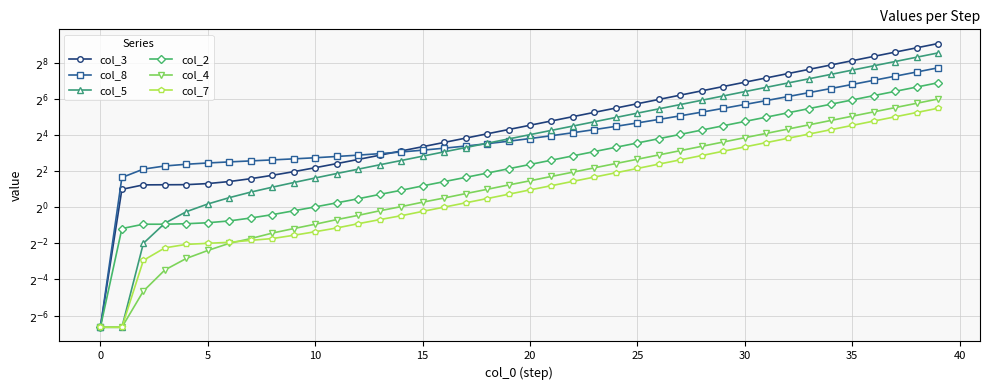

Is this an area chart (filled region under the line)?

No